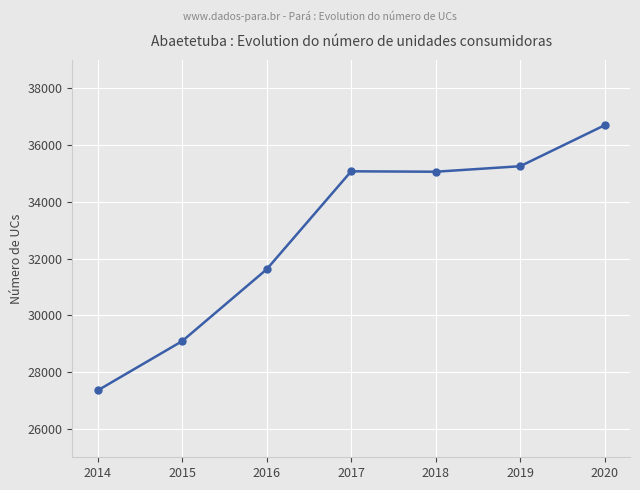

Where is the first local minimum?

2018